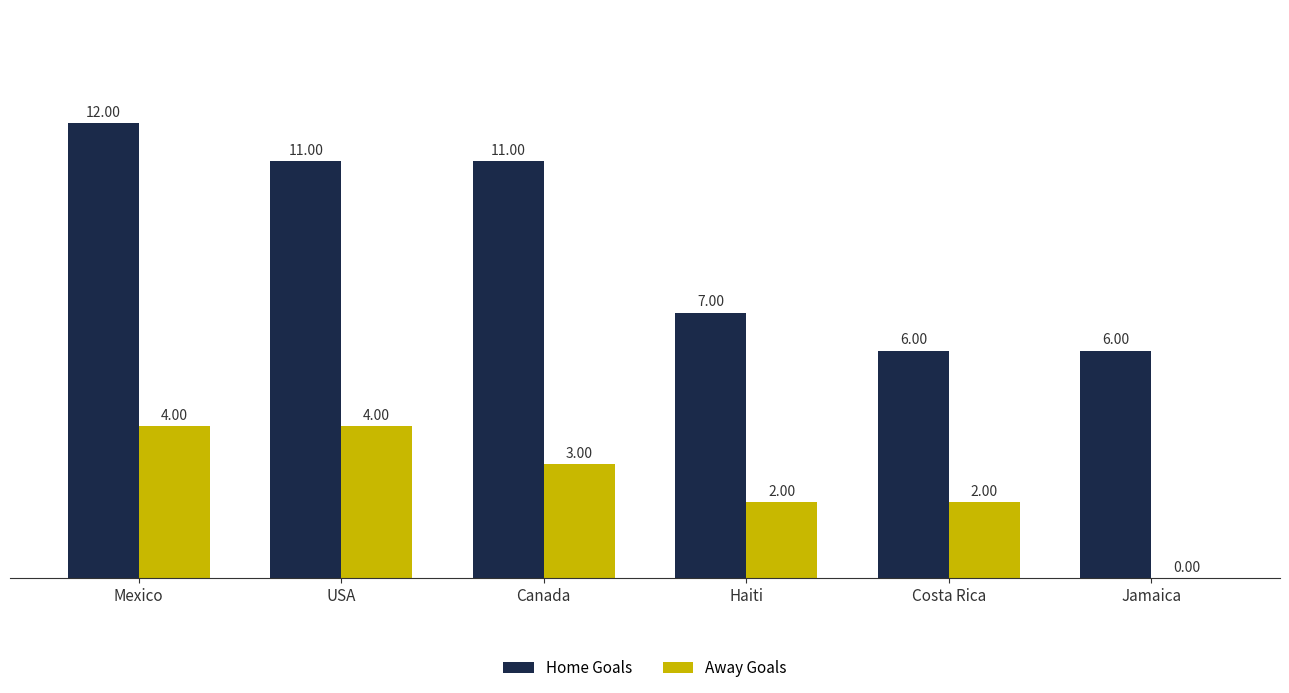

How many values in the Home Goals series are below 11?

3